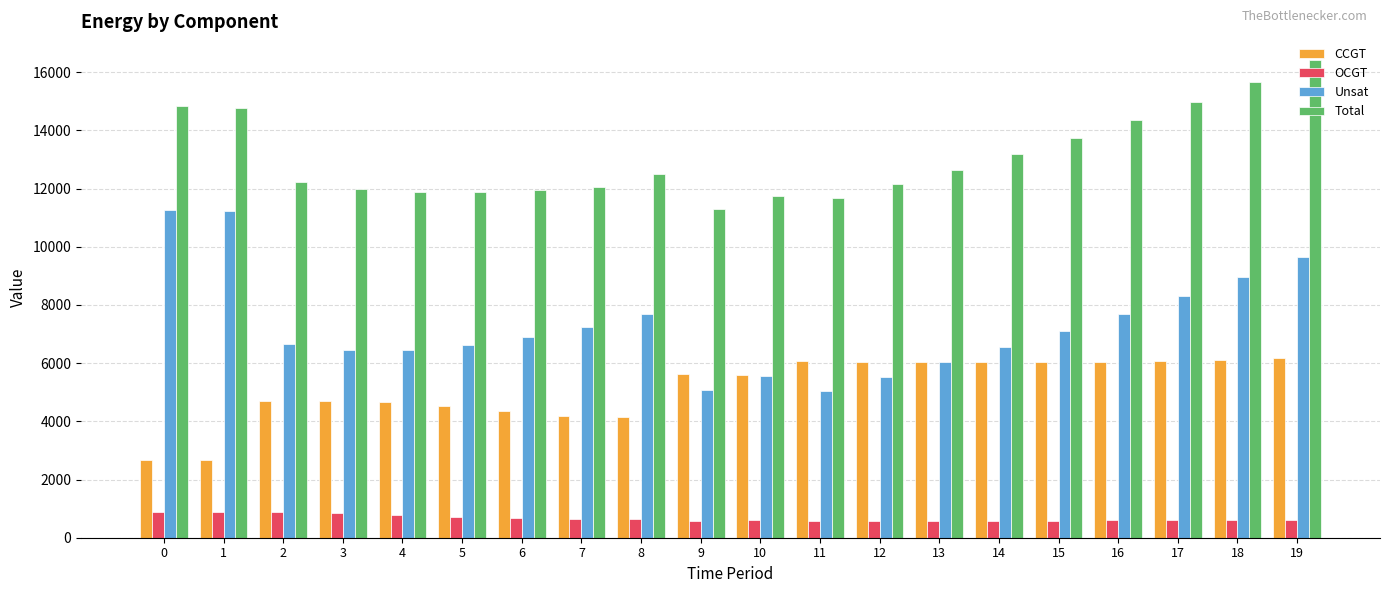

What is the difference between the highest and lowest values at 11?

11114